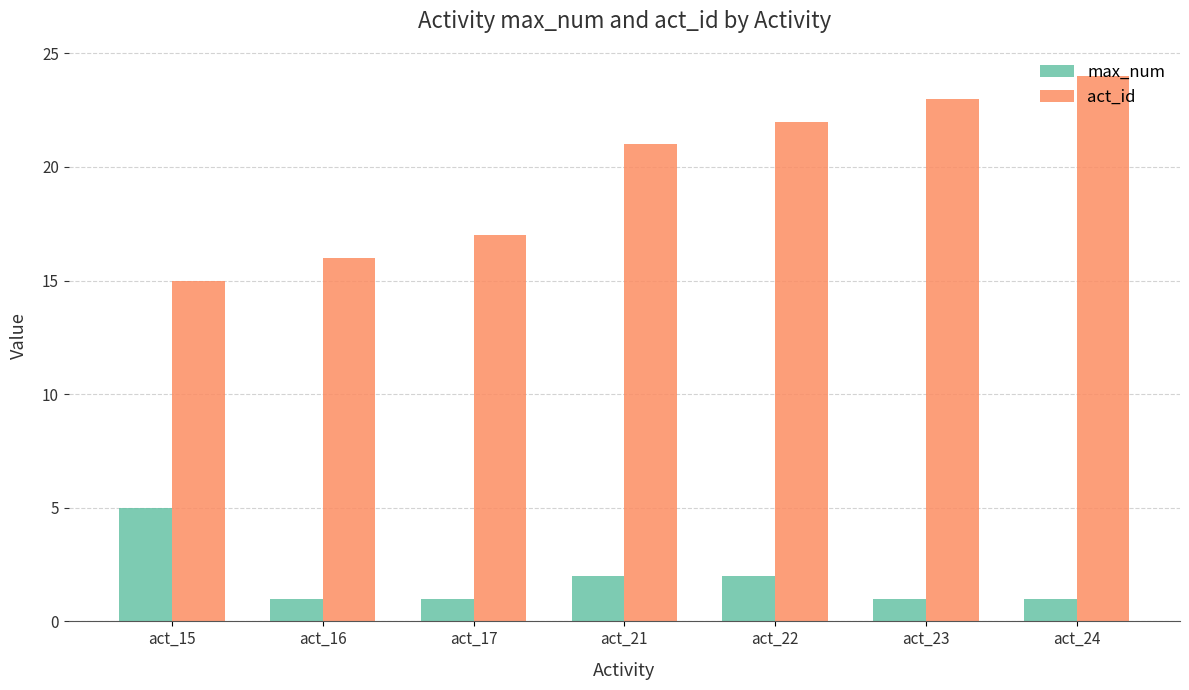

What is the difference between the second highest and minimum values in the act_id series?

8